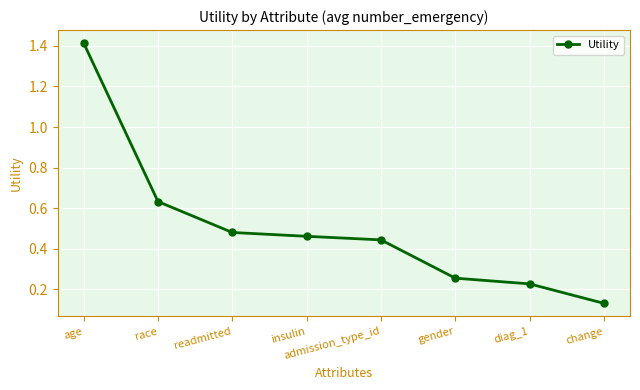

At which label is the value closest to 0?

change